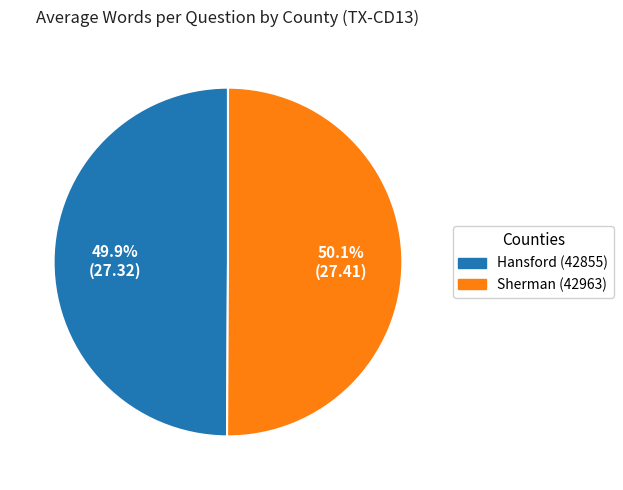

What percentage is the Hansford (42855) slice, to the nearest percent?

50%